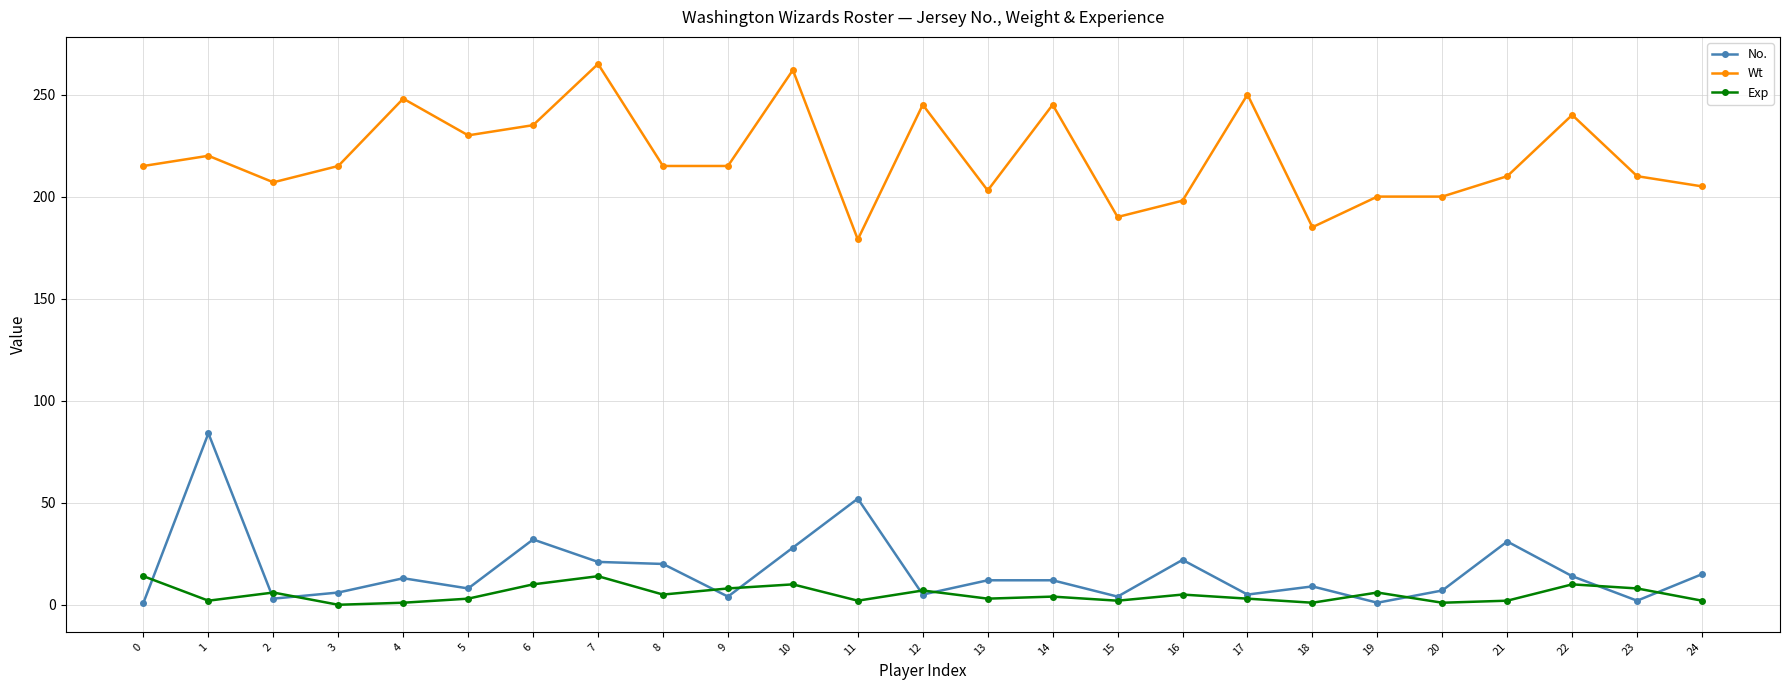

True or false: Wt has more than 2 interior local peaks.

True